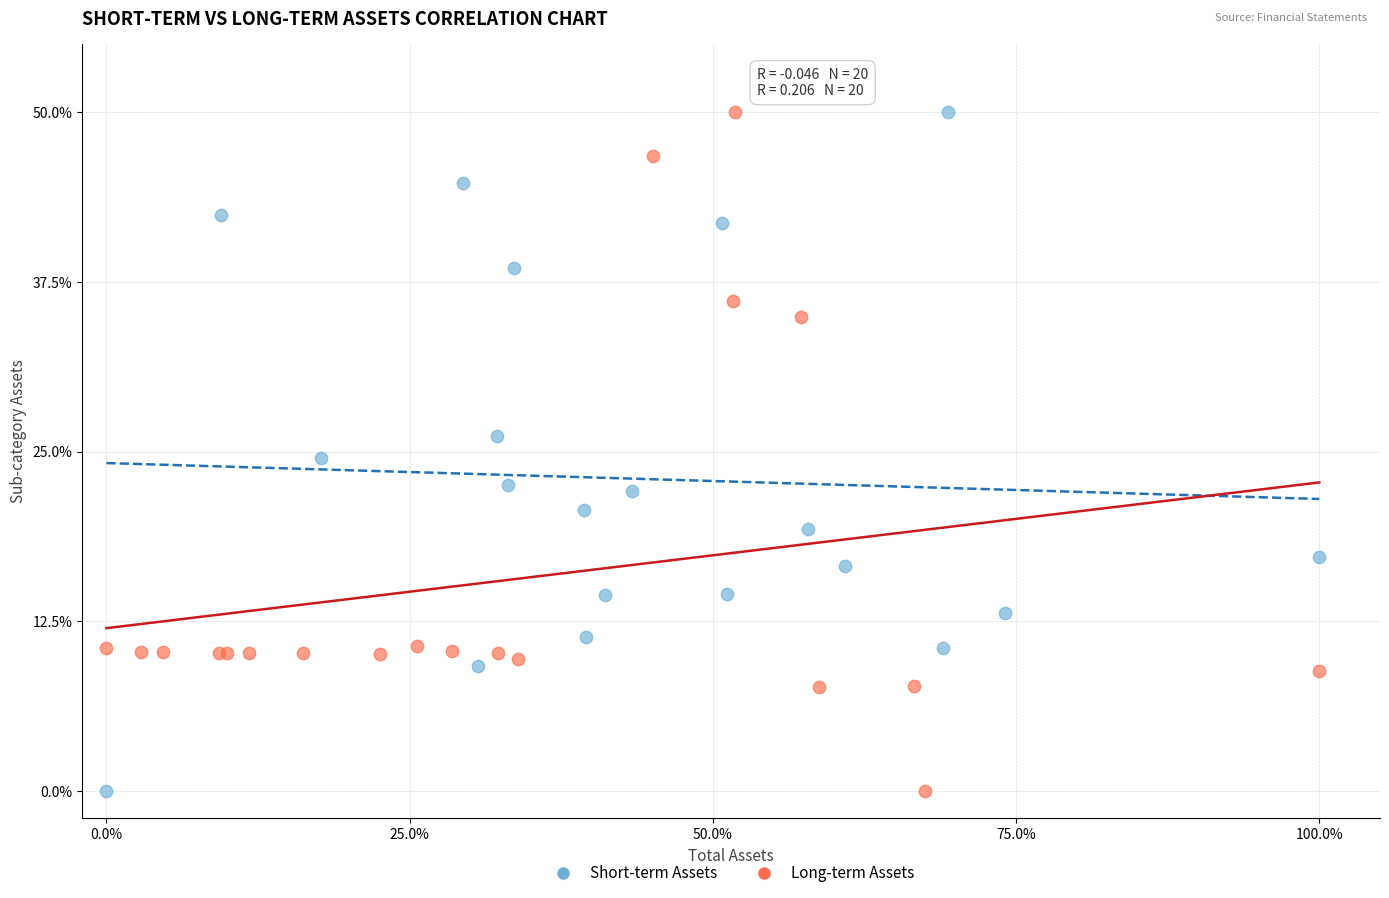

What are all the series names shown in the legend?

Short-term Assets, Long-term Assets